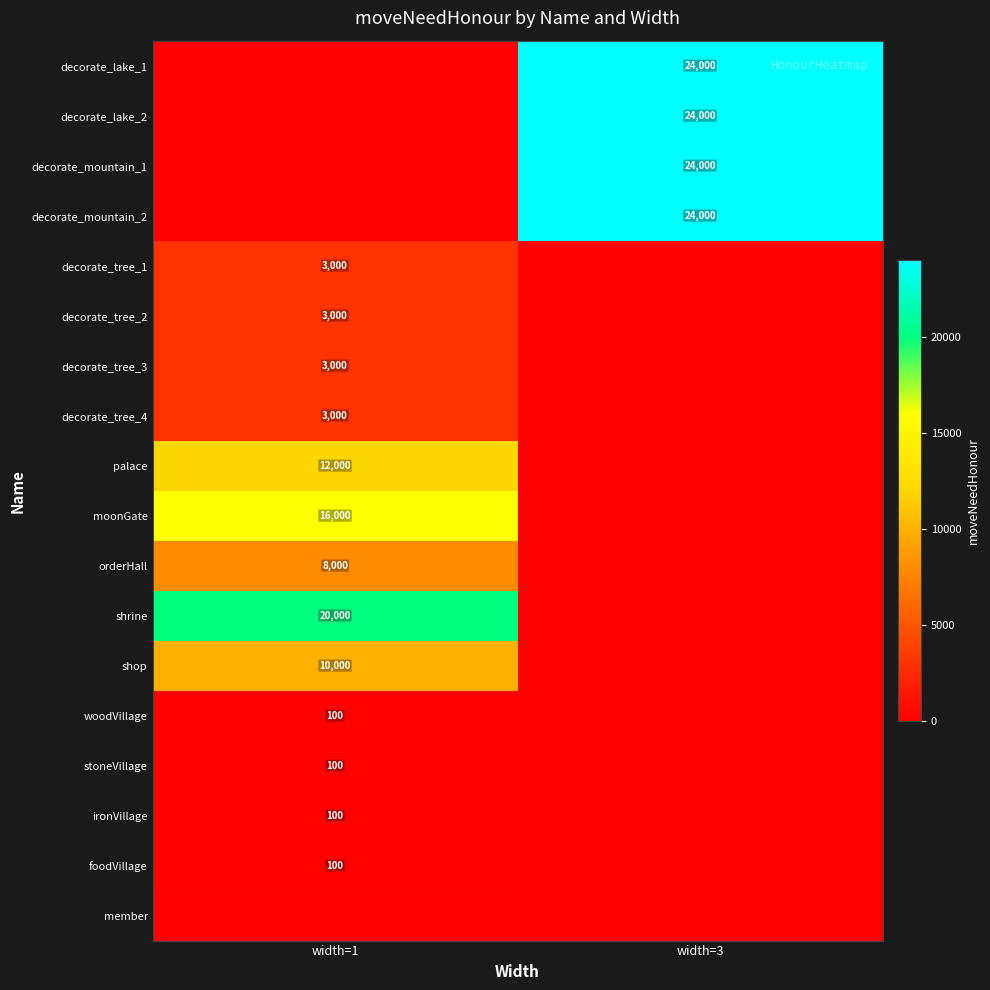

Is it true that decorate_tree_1 equals 1230 at width=1?

False